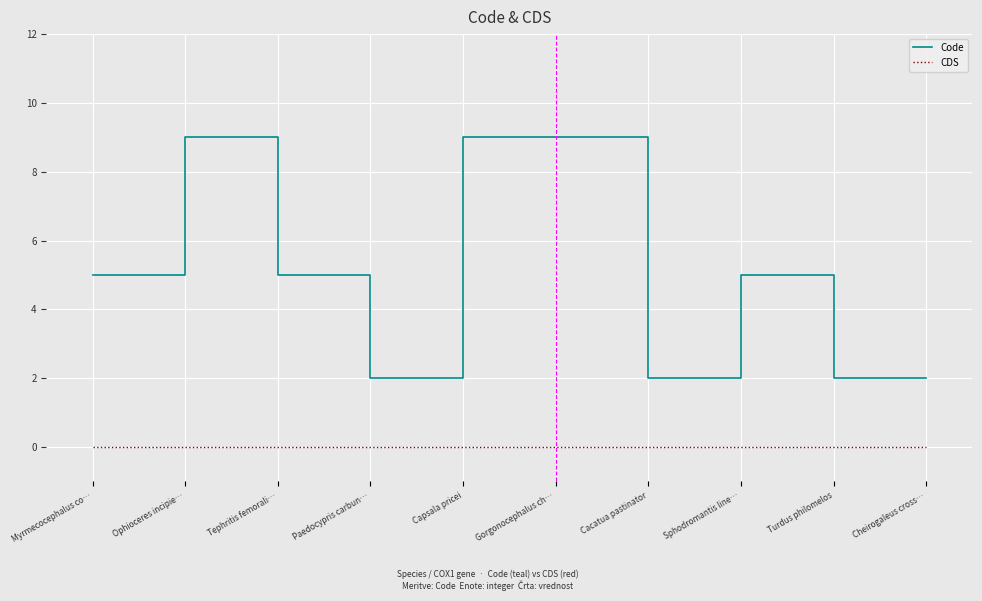

Which series changed the most between Myrmecocephalus co… and Paedocypris carbun…?

Code